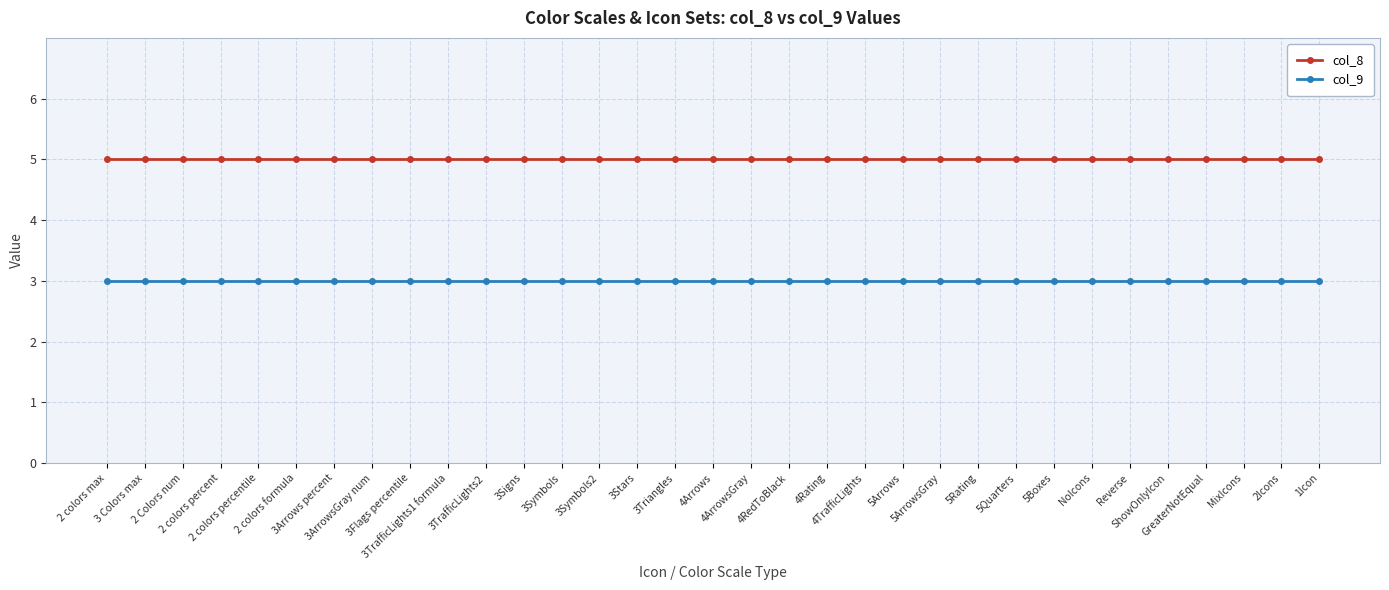

At 1Icon, list the series in order from largest to smallest.

col_8, col_9